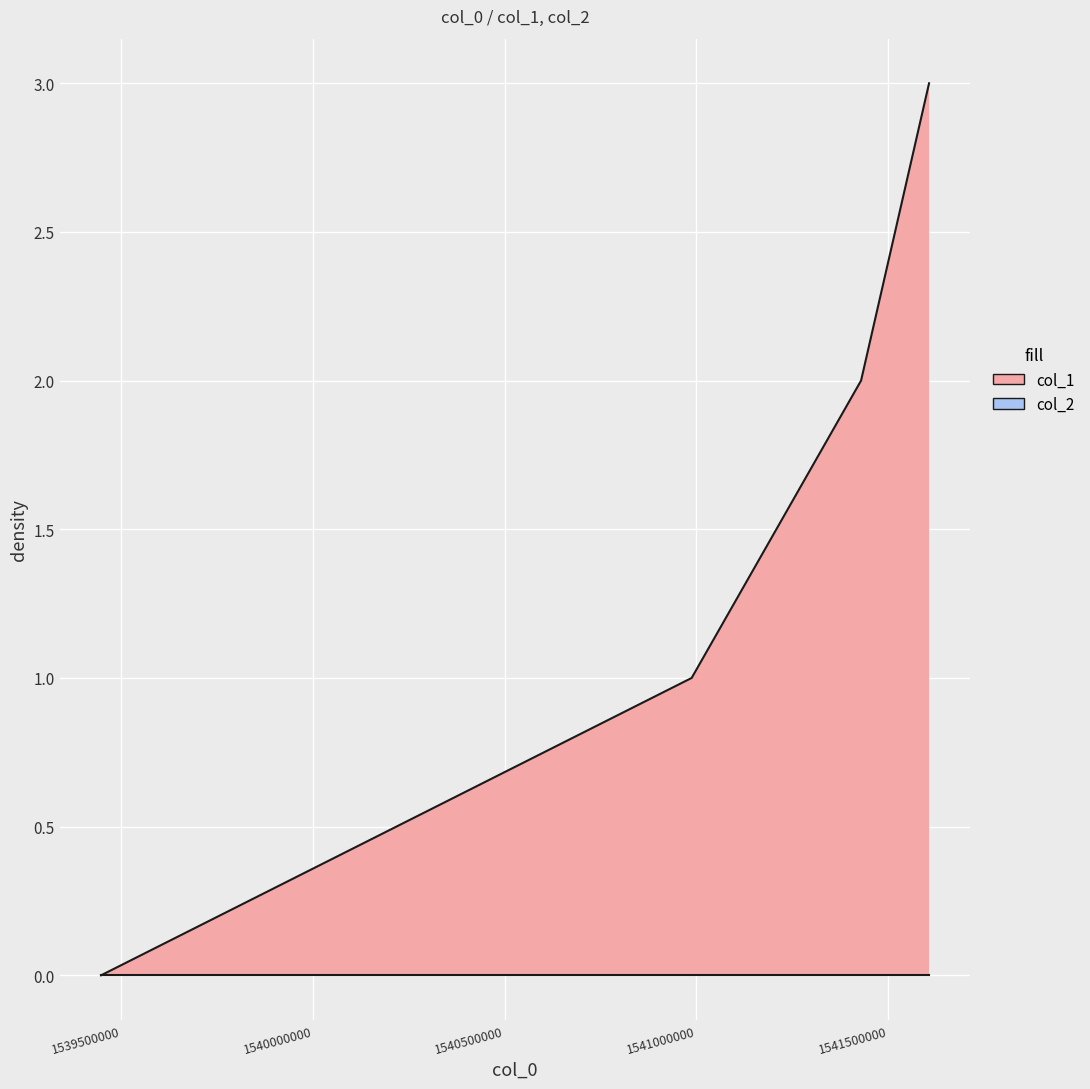

How many categories are shown in the chart?

4